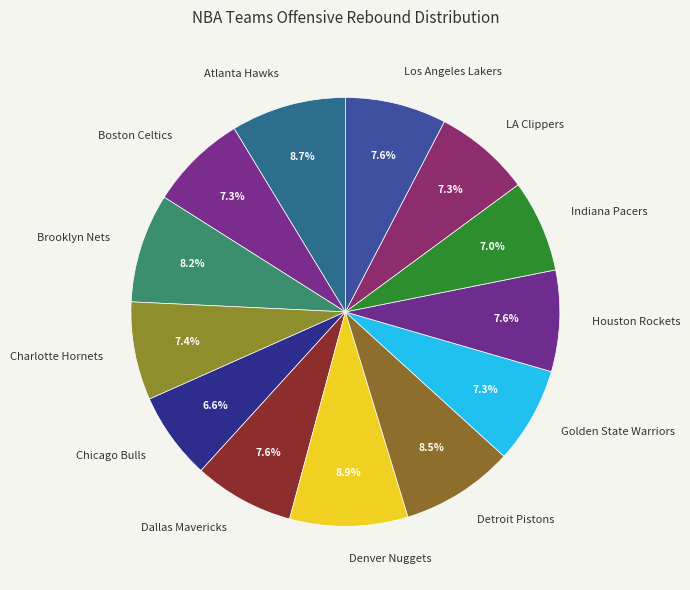

To the nearest percent, what portion does Houston Rockets represent?

8%